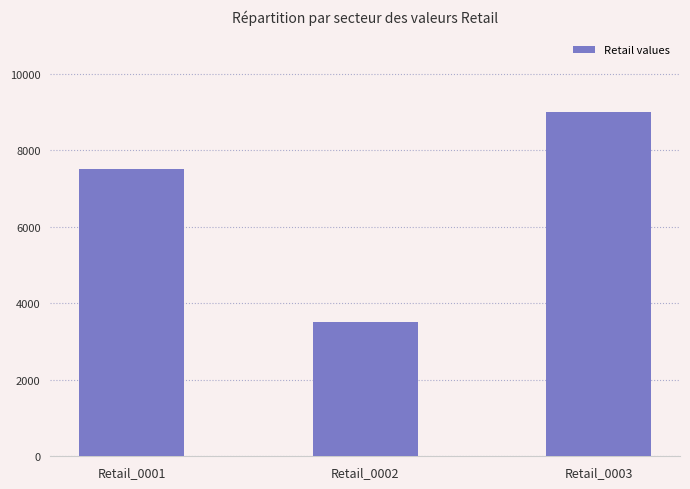

List the labels in order of value, smallest first.

Retail_0002, Retail_0001, Retail_0003